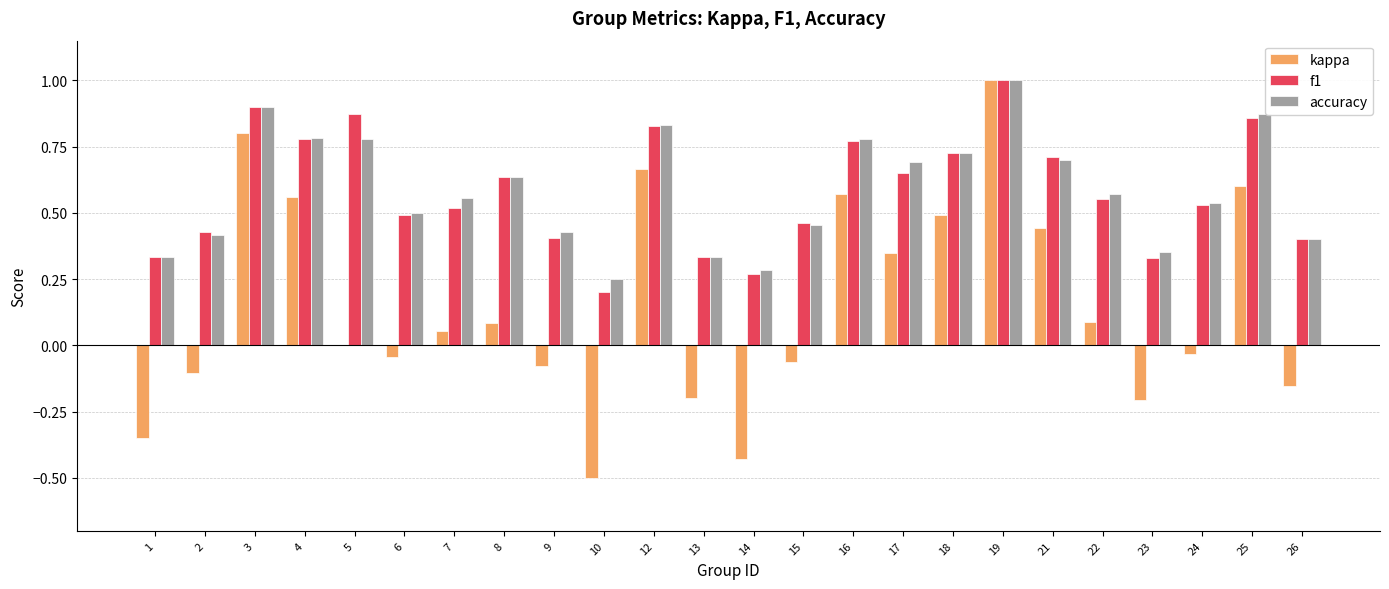

Is the value of f1 at 10 greater than the value of kappa at 3?

No